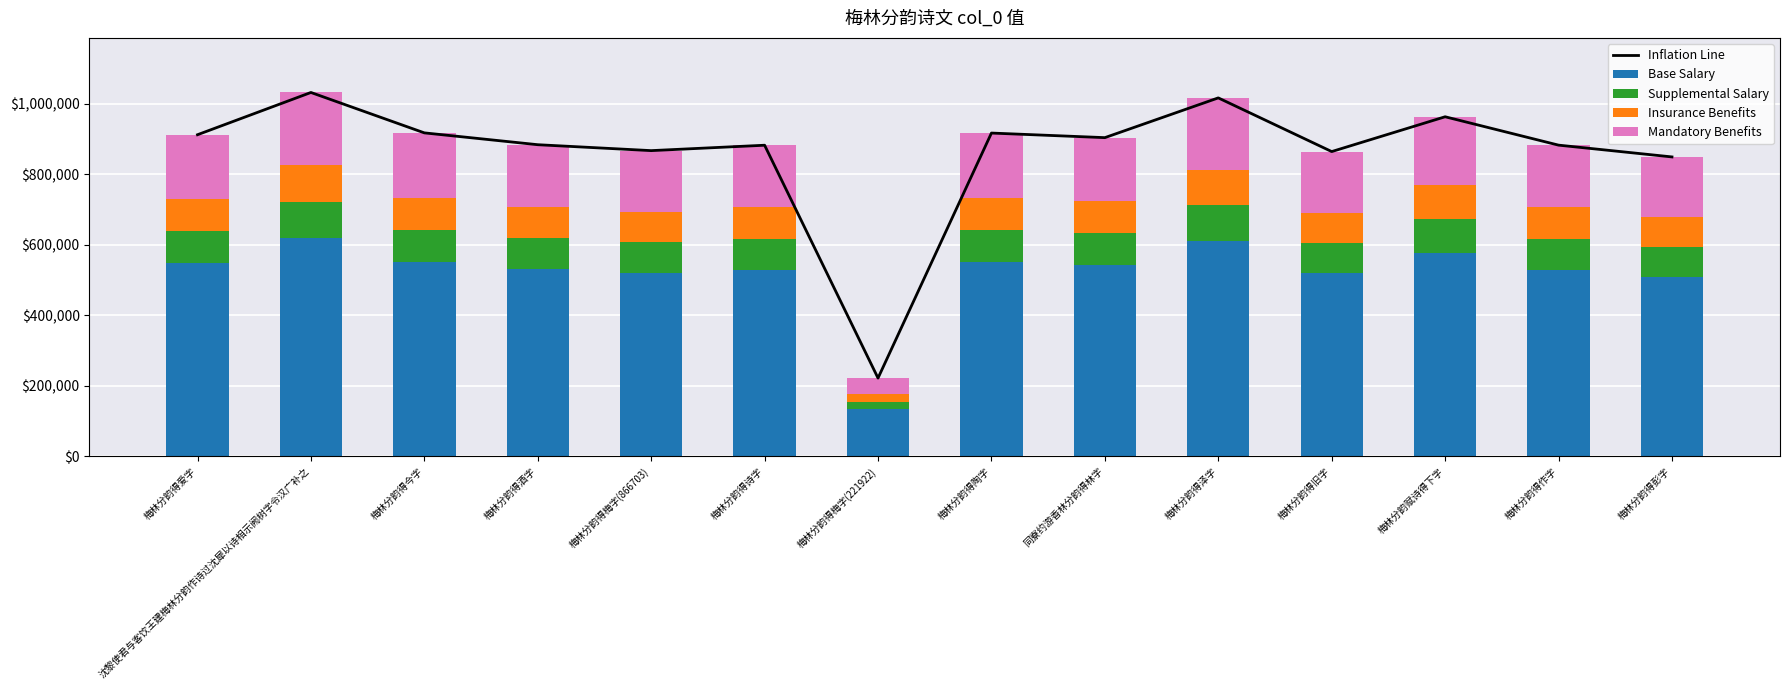

Rank the series by their maximum value, from highest to lowest.

Inflation Line, Base Salary, Mandatory Benefits, Supplemental Salary, Insurance Benefits